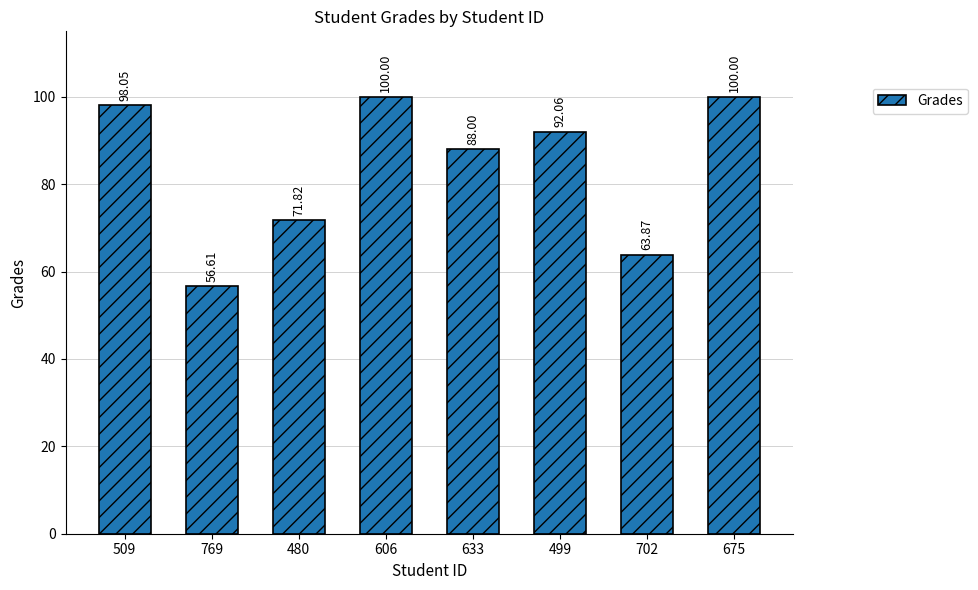

What is the change in value from 480 to 633?

+16.2